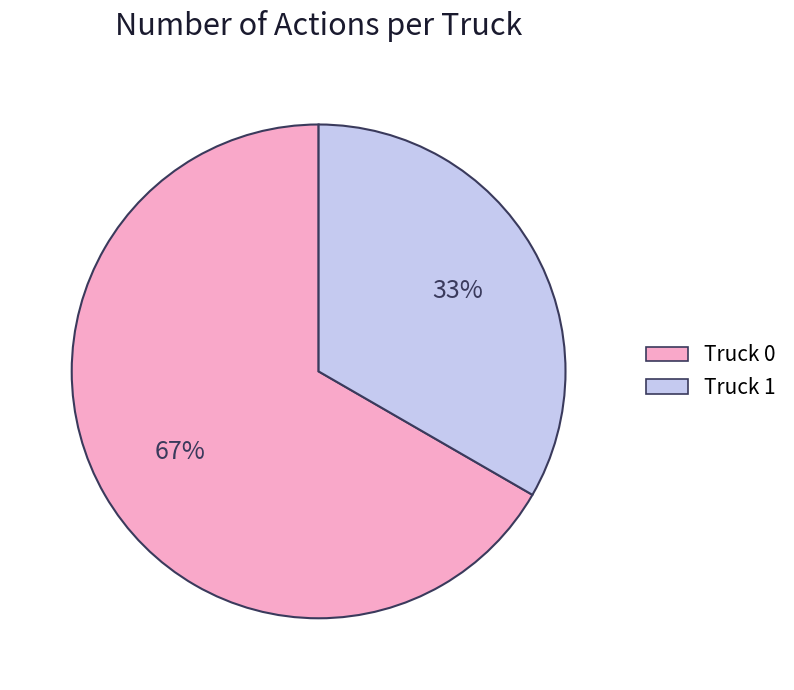

To the nearest percent, what is the average slice percentage?

50%